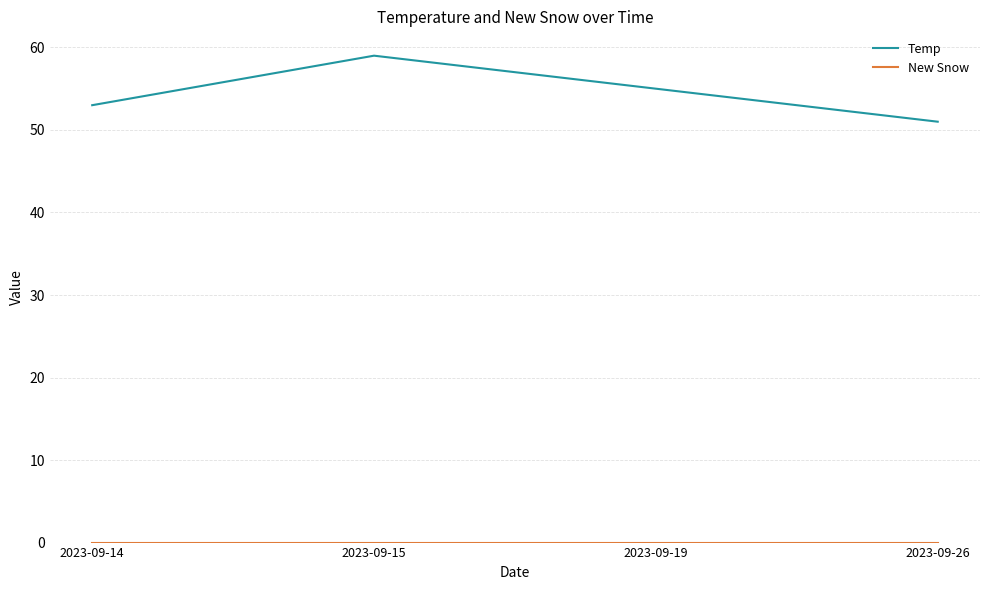

Which series has the widest spread of values?

Temp